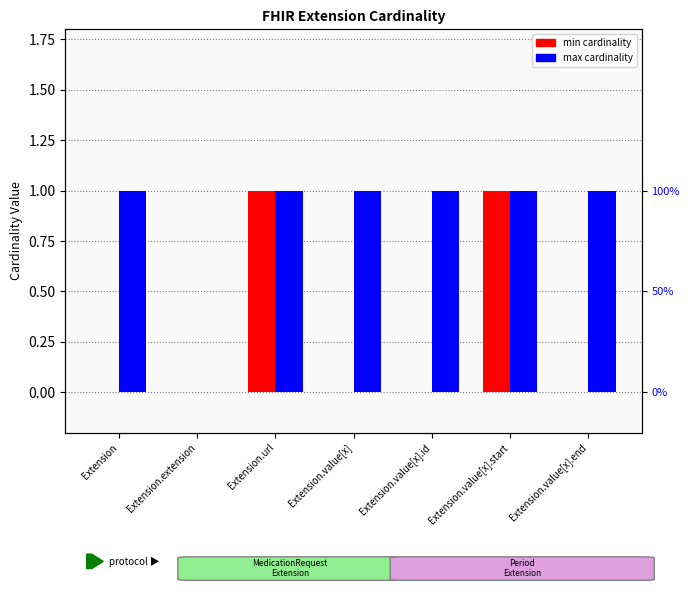

List the series in order of their peak value, lowest first.

min cardinality, max cardinality